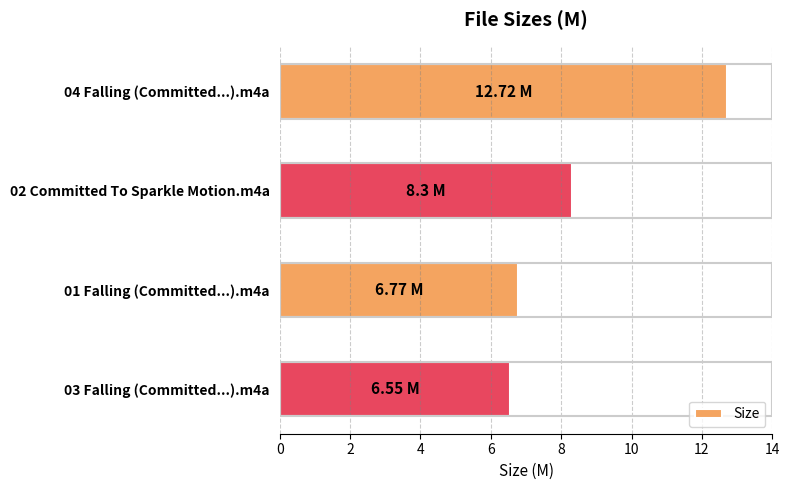

What is the ratio of the value at 04 Falling (Committed...).m4a to the value at 01 Falling (Committed...).m4a?

1.9